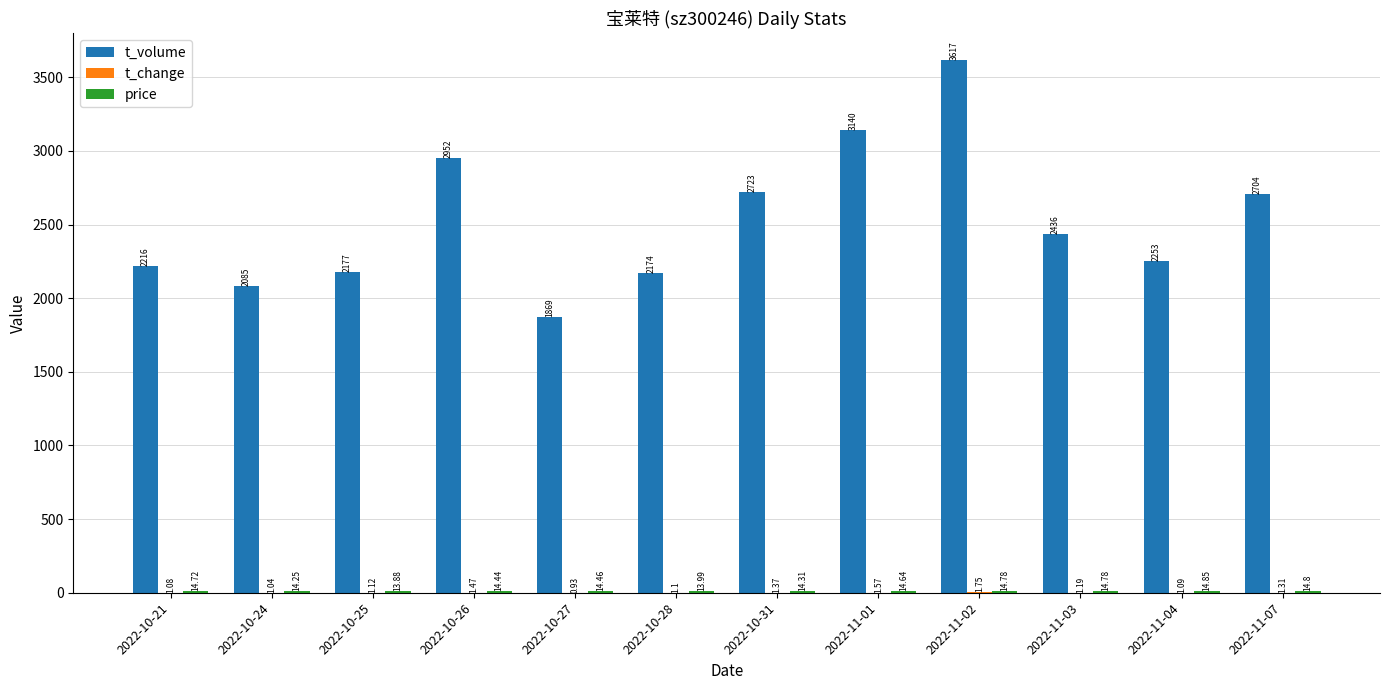

What is the total value across all series at 2022-10-21?

2231.8